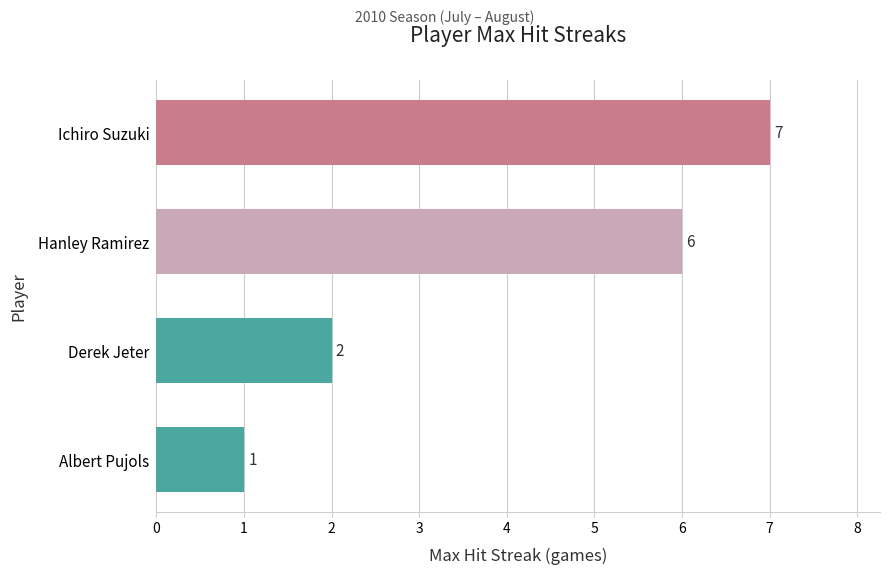

How many categories are shown in the chart?

4